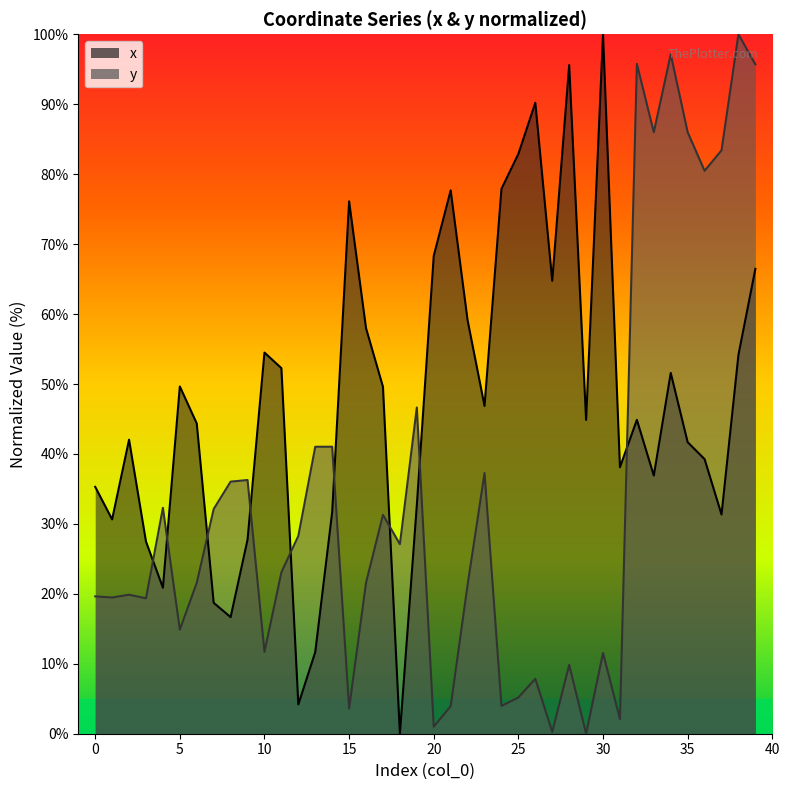

Where does the x series first go above 44?

5